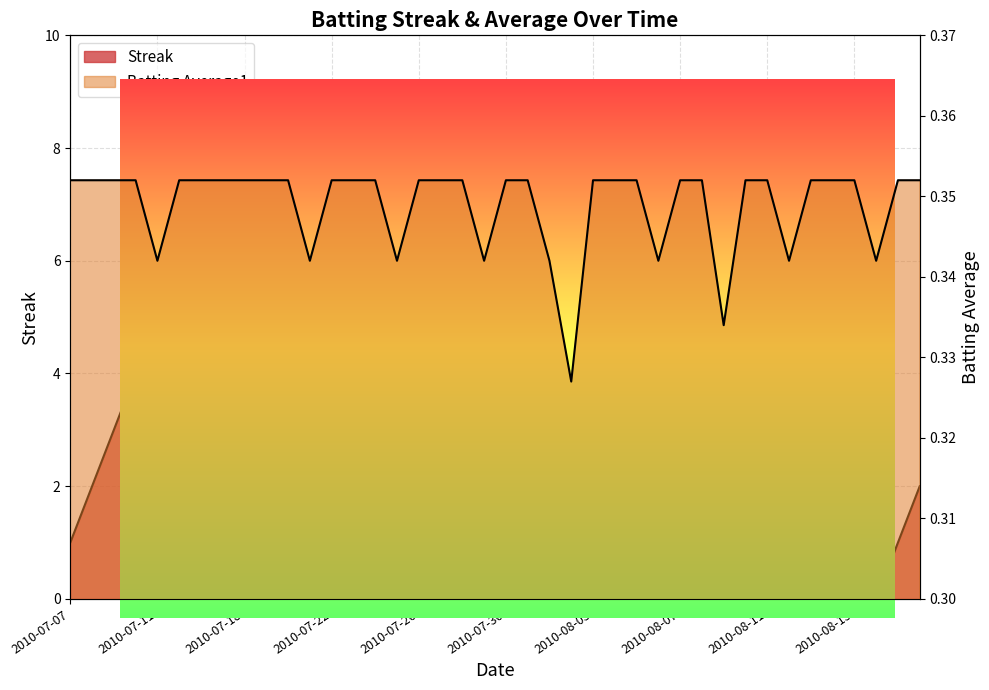

After their last crossing, which series has the higher values: Batting Average1 or Streak?

Streak